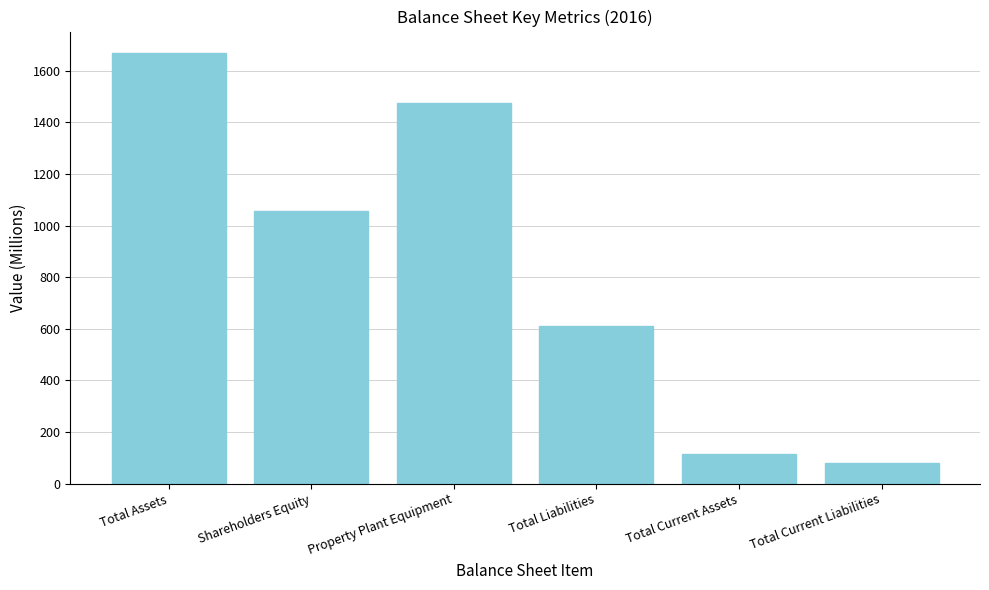

The value at Property Plant Equipment is 2542. True or false?

False